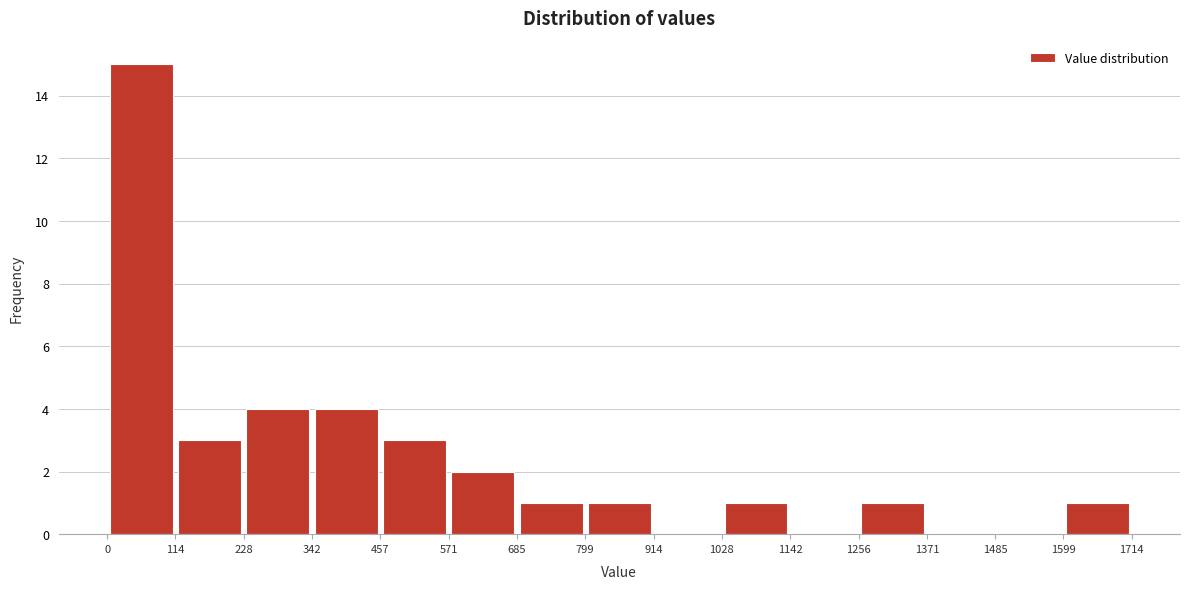

Which range on the x-axis has the tallest bar?

0 to 114